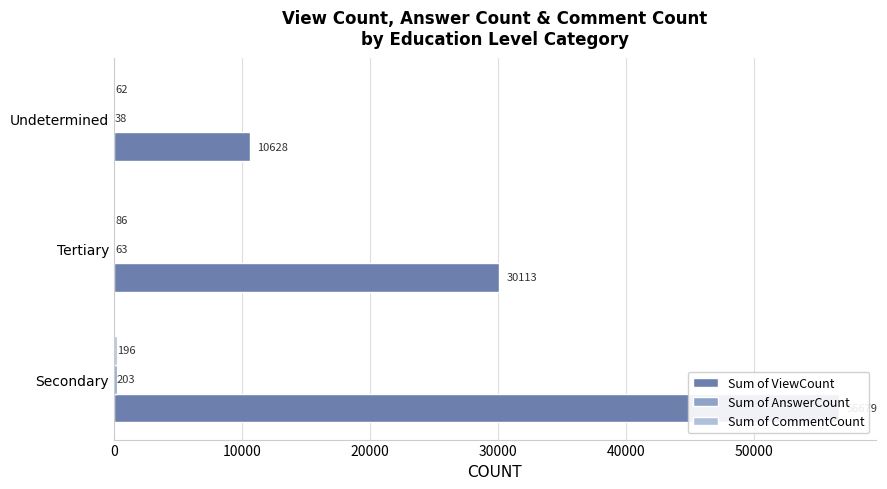

Are the bars grouped side by side (vs. stacked)?

Yes